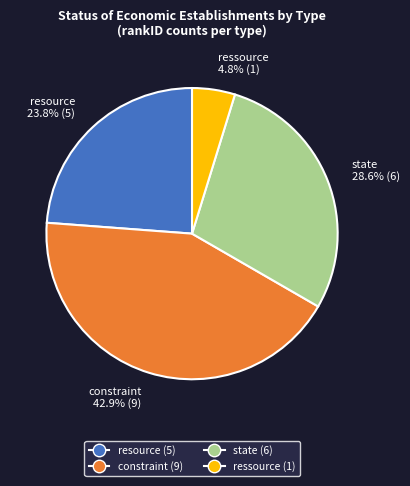

To the nearest percent, what is the difference between the largest and smallest slice percentages?

38%